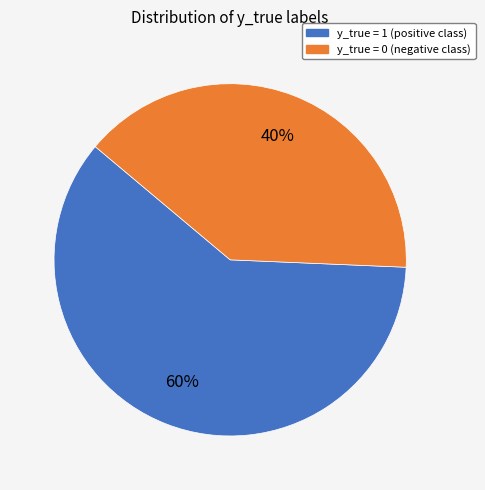

What percentage is the y_true = 0 slice, to the nearest percent?

40%